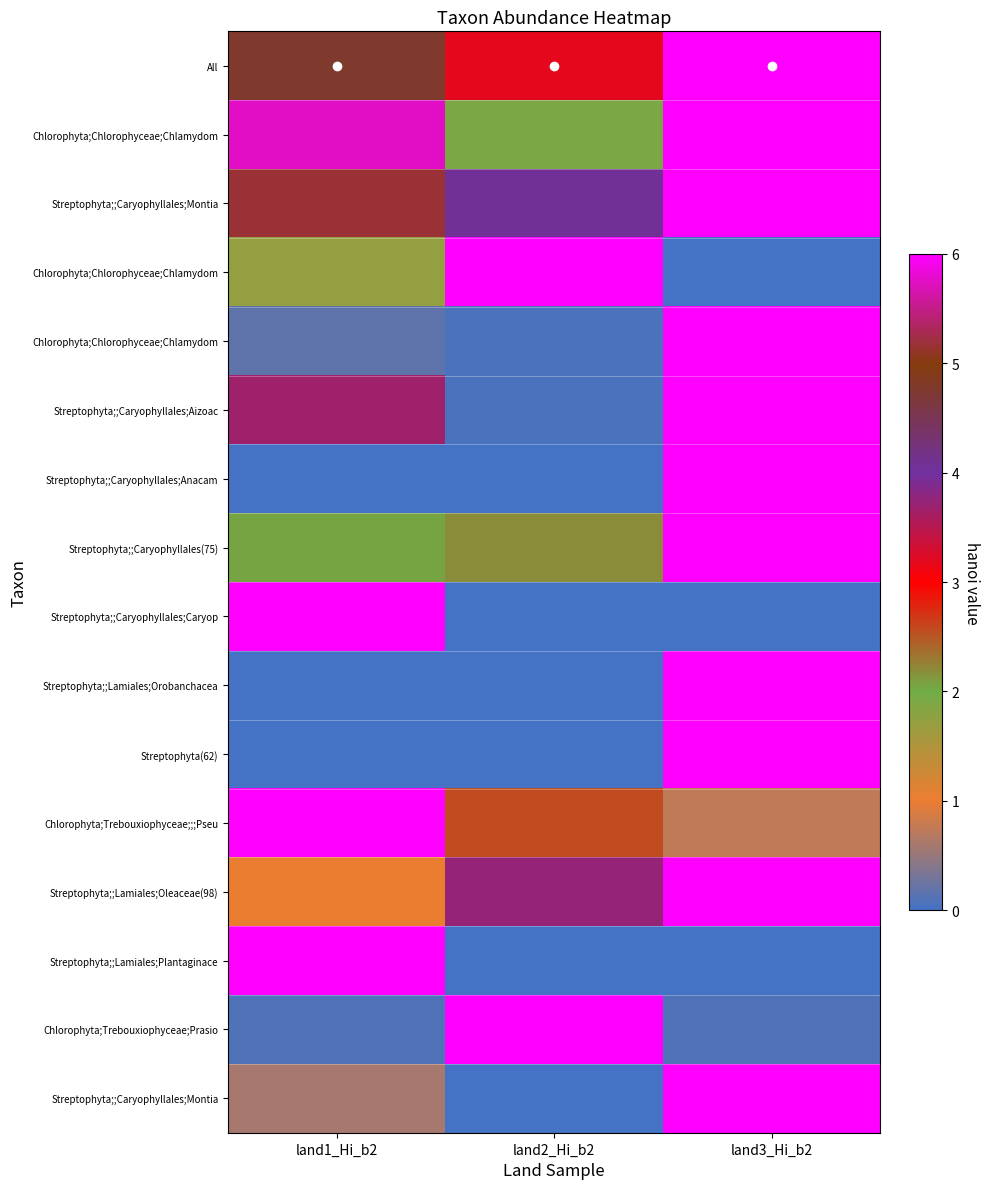

What is the total value across all series at land1_Hi_b2?

43.0